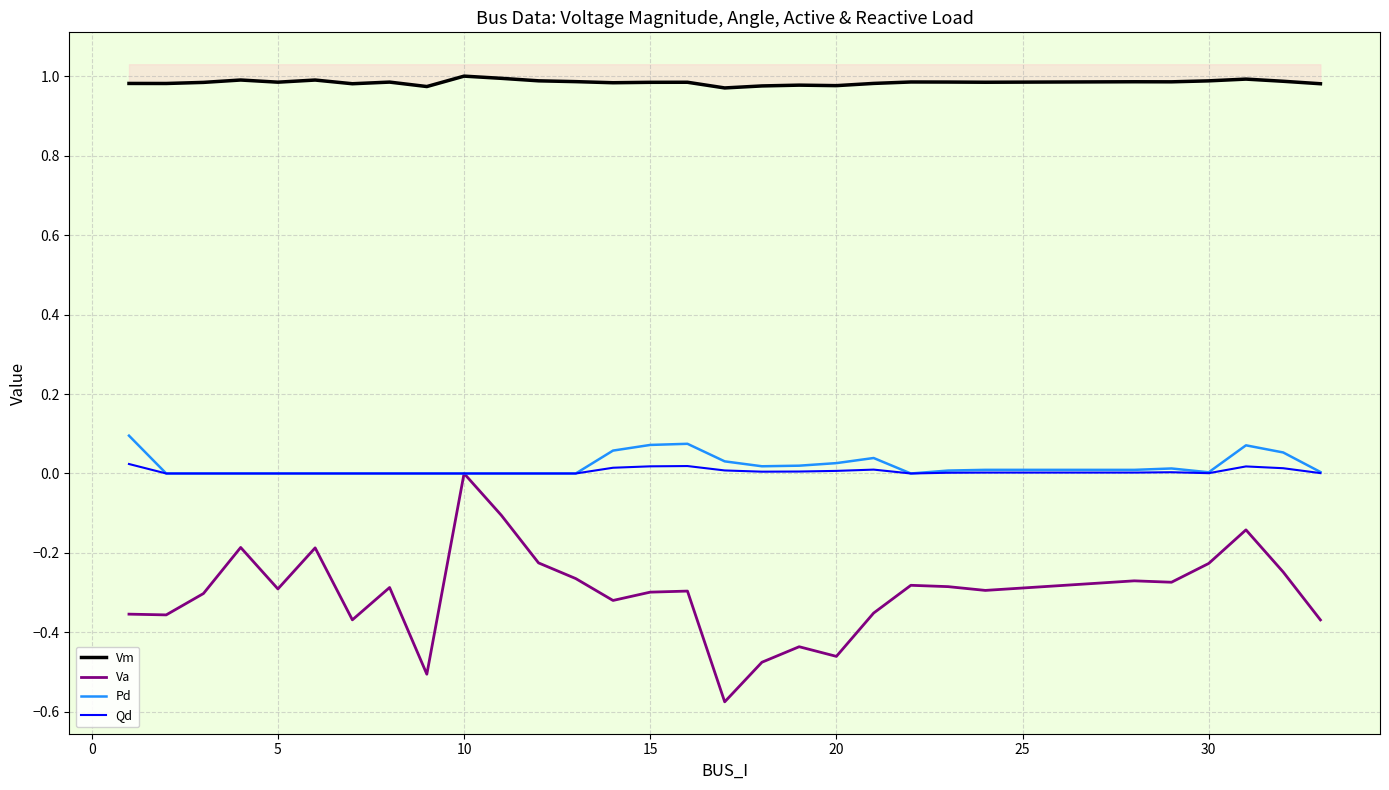

True or false: Vm and Va cross at least once.

False